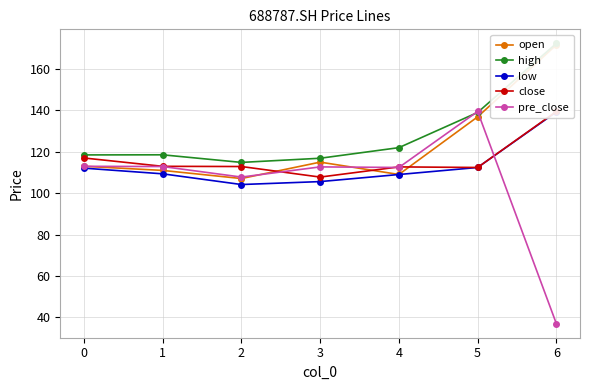

Which category has the lowest value in the pre_close series?

6